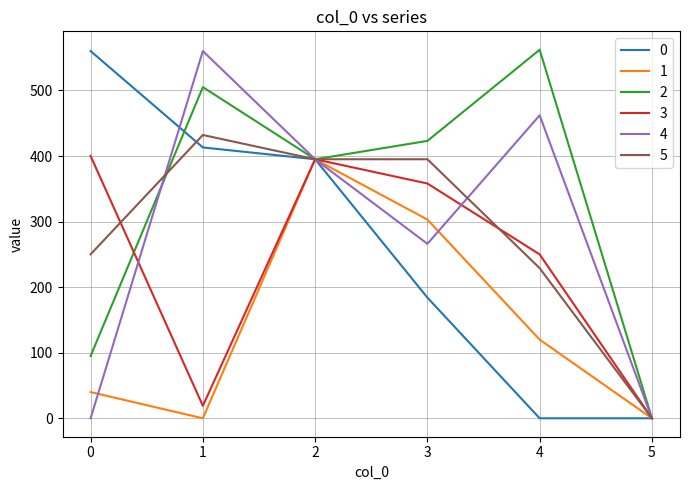

List the labels in order of 2 value, smallest first.

5, 0, 2, 3, 1, 4